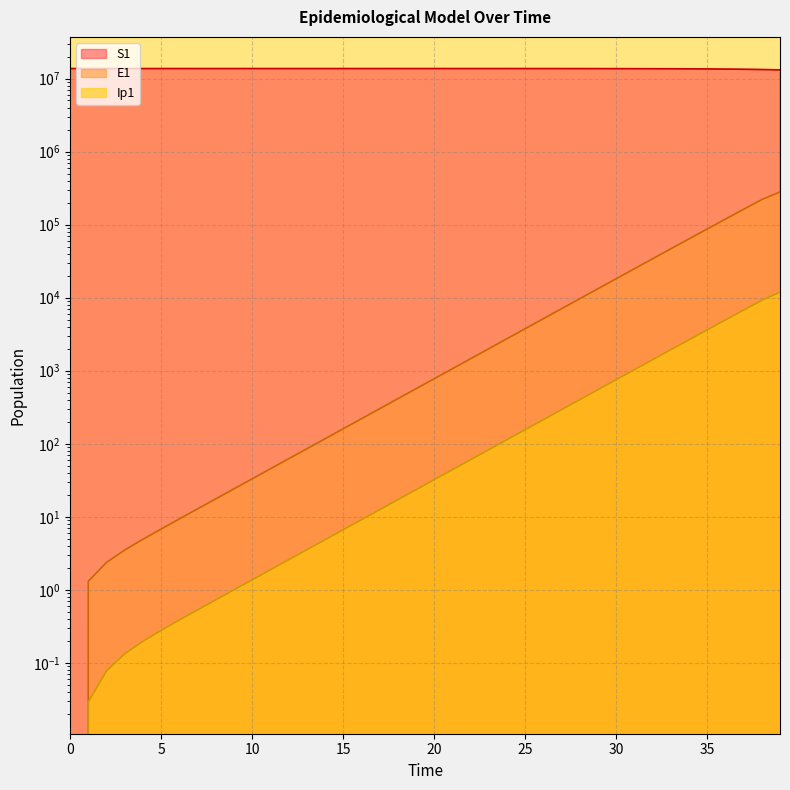

Reading left to right, list all the values displayed in this chart.

S1: 13678500.0	13678498.5	13678496.9	13678495.0	13678492.4	13678489.0	13678484.2	13678477.7	13678468.9	13678456.7	13678440.0	13678417.1	13678385.7	13678342.6	13678283.6	13678202.7	13678091.8	13677939.7	13677731.1	13677445.3	13677053.3	13676516.0	13675779.4	13674769.5	13673385.2	13671487.6	13668886.6	13665321.9	13660436.9	13653744.0	13644576.3	13632023.1	13614842.2	13591342.7	13559229.3	13515397.1	13455668.2	13374460.2	13264386.4	13135986.1
E1: 0.0	1.3	2.4	3.5	4.9	6.8	9.4	12.8	17.6	24.1	33.1	45.4	62.2	85.3	116.9	160.3	219.7	301.2	413.0	566.2	776.3	1064.2	1459.0	2000.2	2742.0	3758.9	5152.5	7062.3	9679.1	13263.6	18172.1	24890.7	34081.2	46642.5	63791.4	87166.2	118958.8	162073.2	220306.5	280249.2
Ip1: 0.0	0.0	0.1	0.1	0.2	0.3	0.4	0.5	0.7	1.0	1.4	1.9	2.6	3.5	4.9	6.7	9.1	12.5	17.2	23.5	32.2	44.2	60.6	83.1	113.9	156.1	214.0	293.4	402.1	551.1	755.2	1034.6	1417.0	1939.9	2654.4	3629.4	4957.5	6762.5	9207.6	11900.4